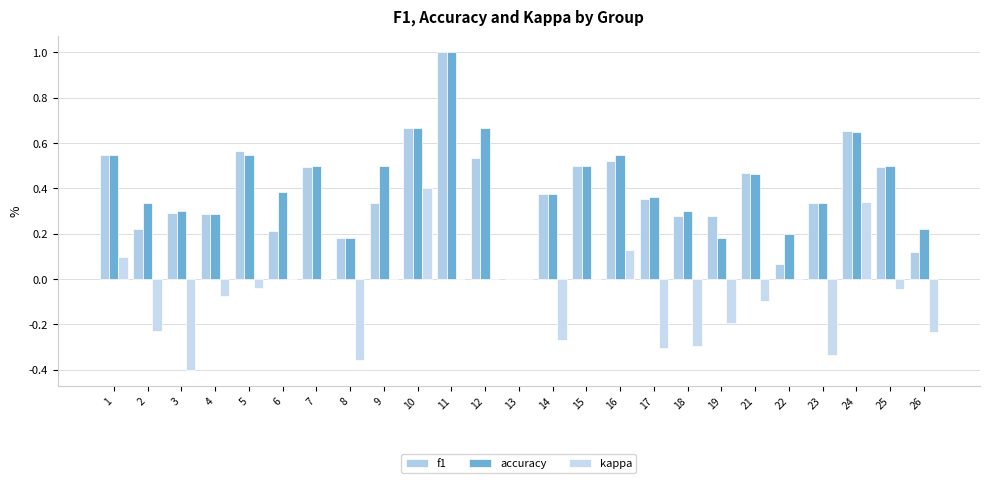

Read the accuracy value at 16.

0.5